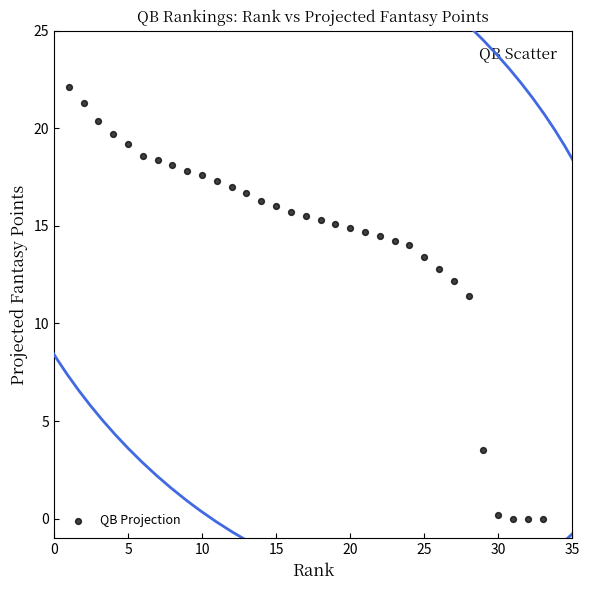

What Y value in the scatter plot is closest to 11?

11.4